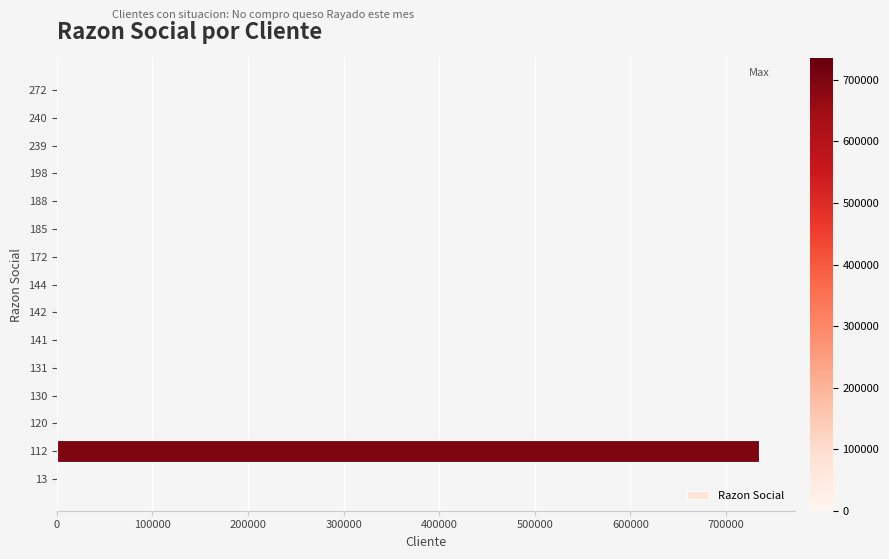

What is the greatest value displayed?

734968.3